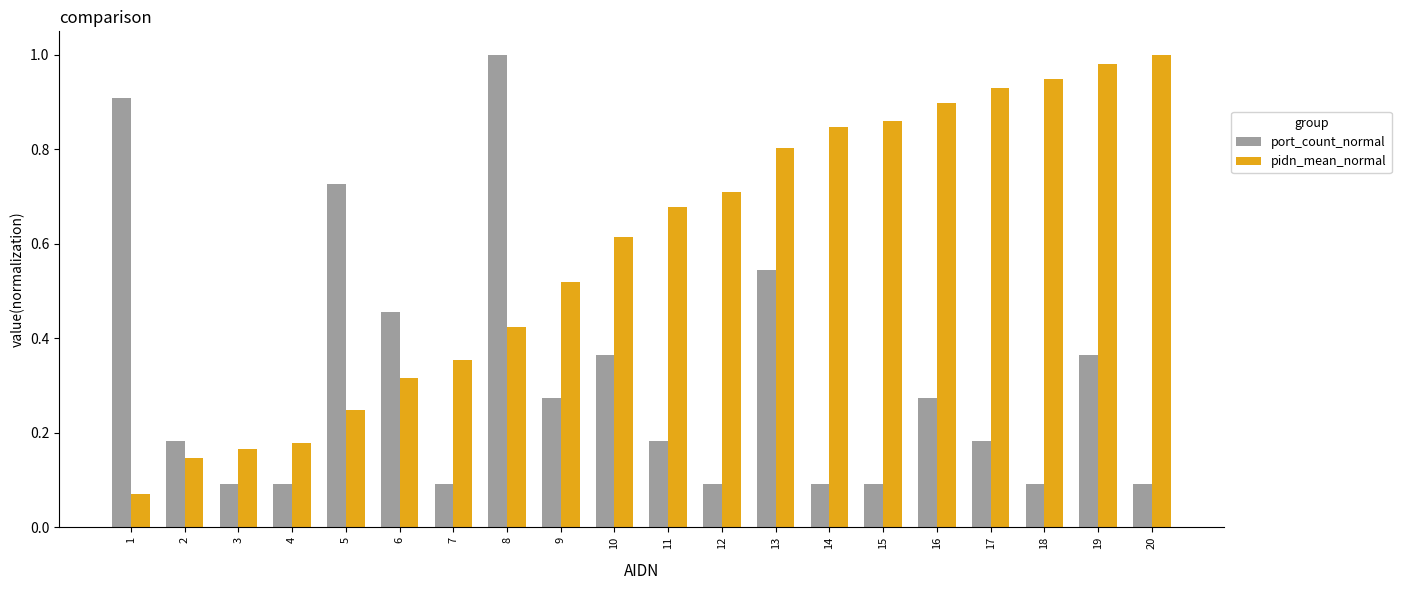

What are all the series names shown in the legend?

port_count_normal, pidn_mean_normal